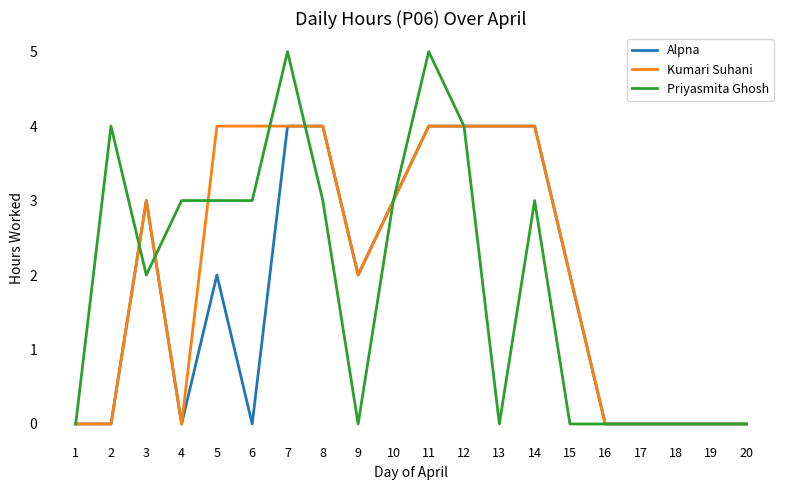

What value does the Alpna series have at 12?

4